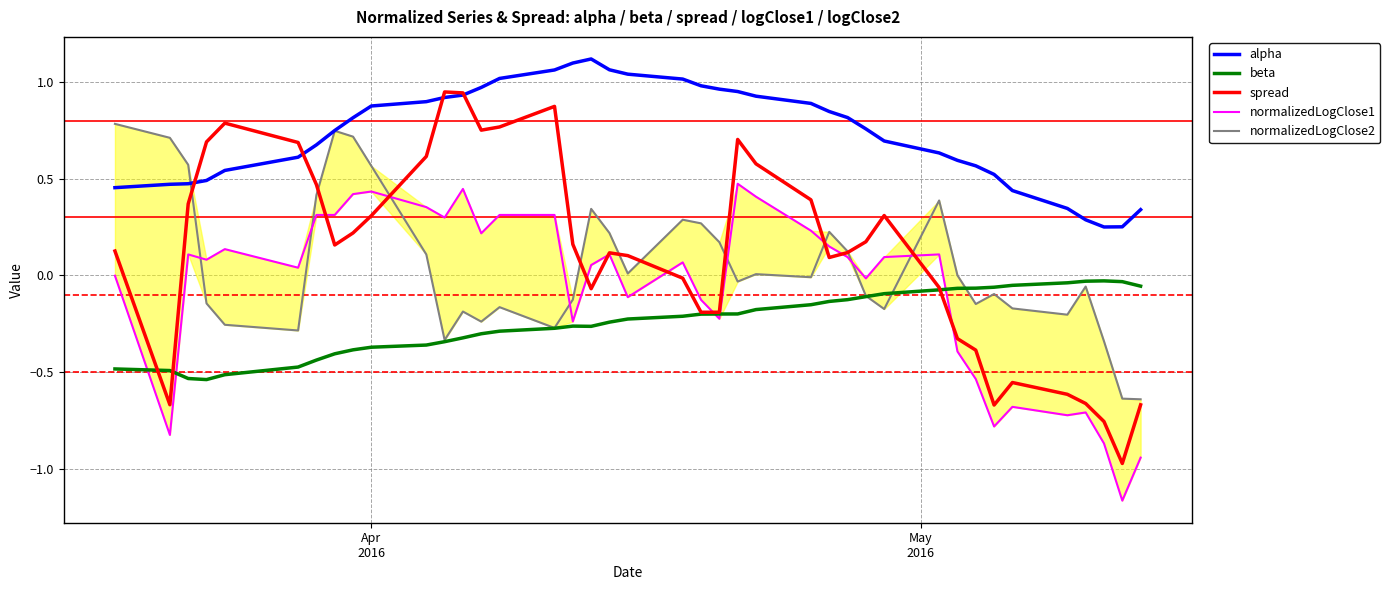

How many lines are shown in the chart?

5